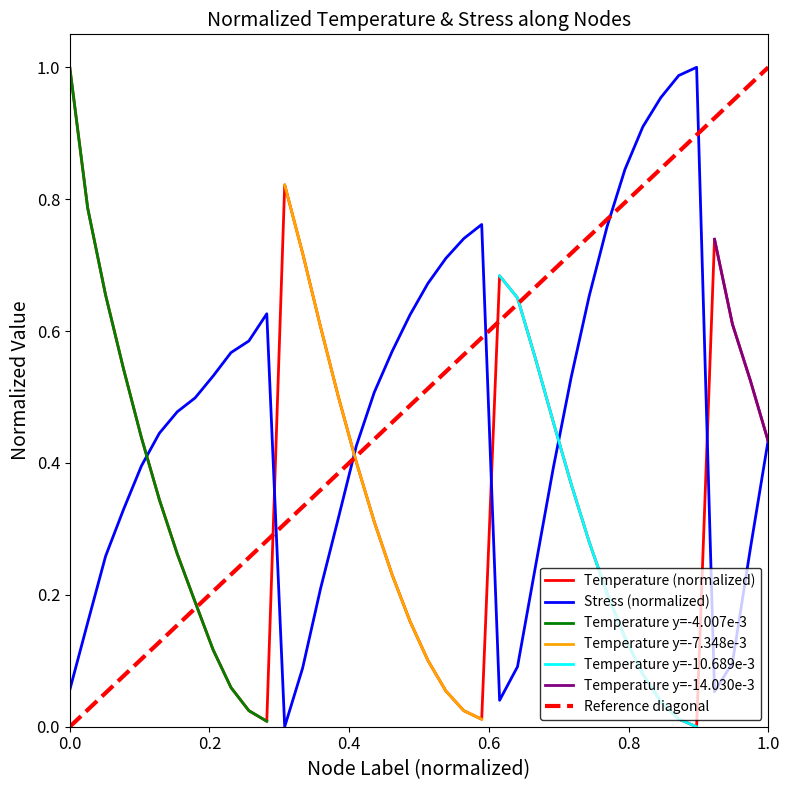

Is it true that Temperature equals 0.0 at 35?

True